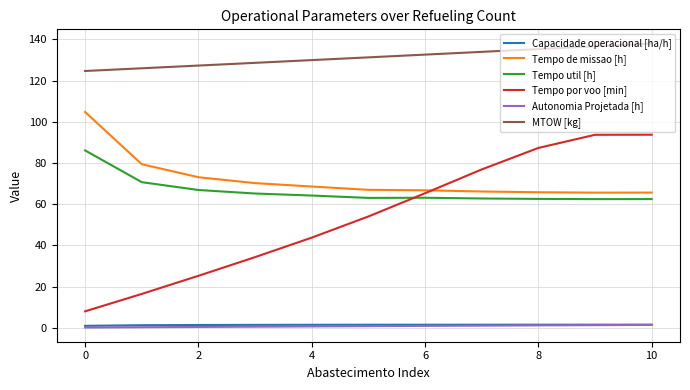

True or false: Tempo util [h] and Tempo de missao [h] intersect in this chart.

False